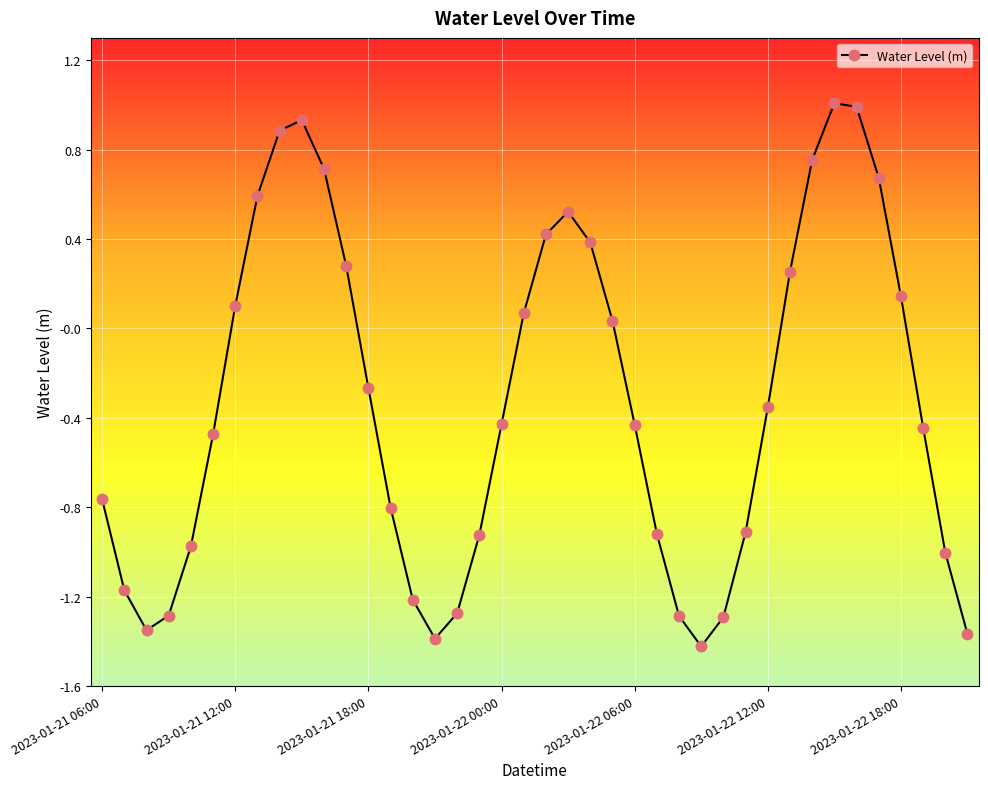

How many data points does each series have?

40